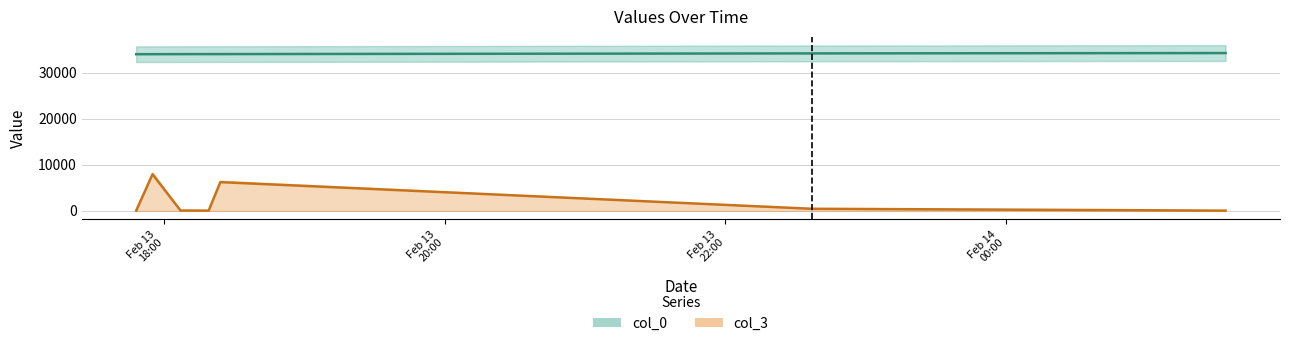

Which series changed the most between 2007-02-13 18:08:00 and 2007-02-14 01:34:00?

col_0